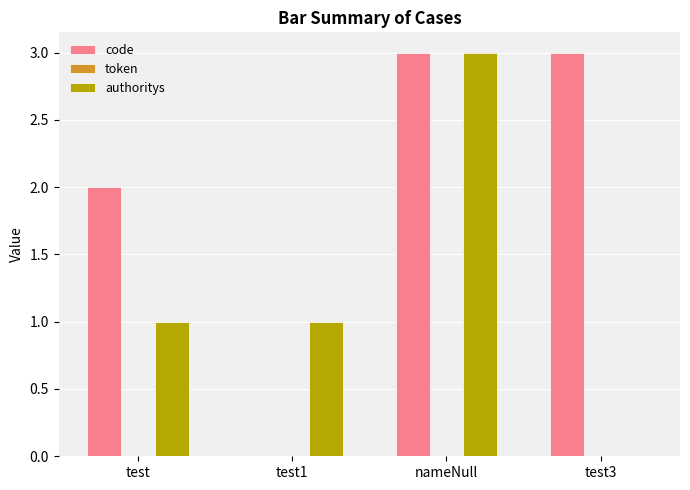

Are the bars grouped side by side (vs. stacked)?

Yes